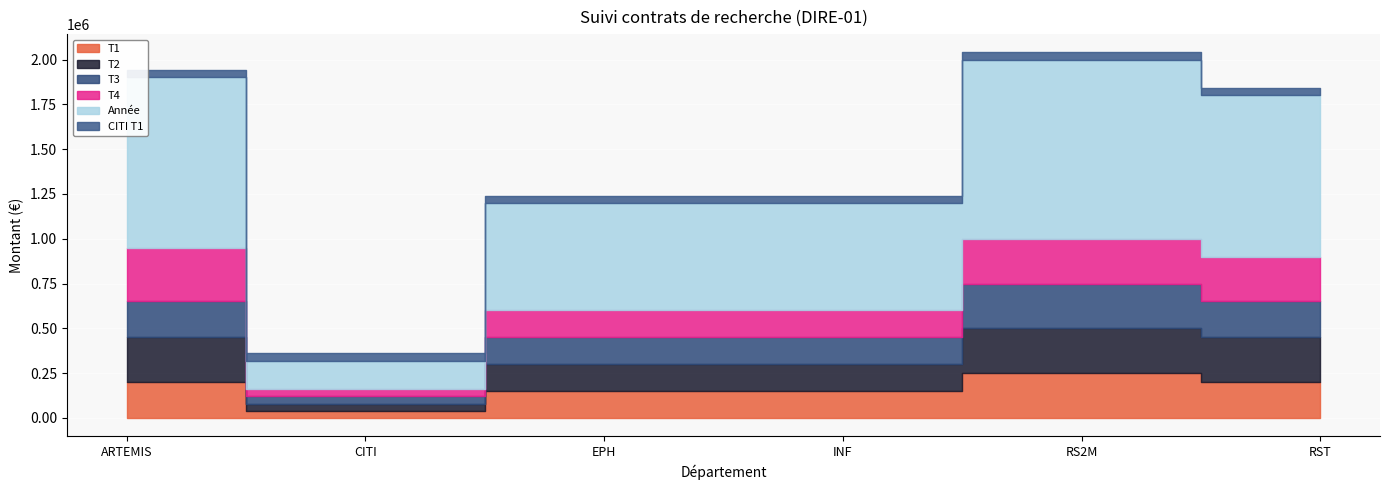

Rank the series by their maximum value, from highest to lowest.

Année, T4, T1, T2, T3, CITI T1